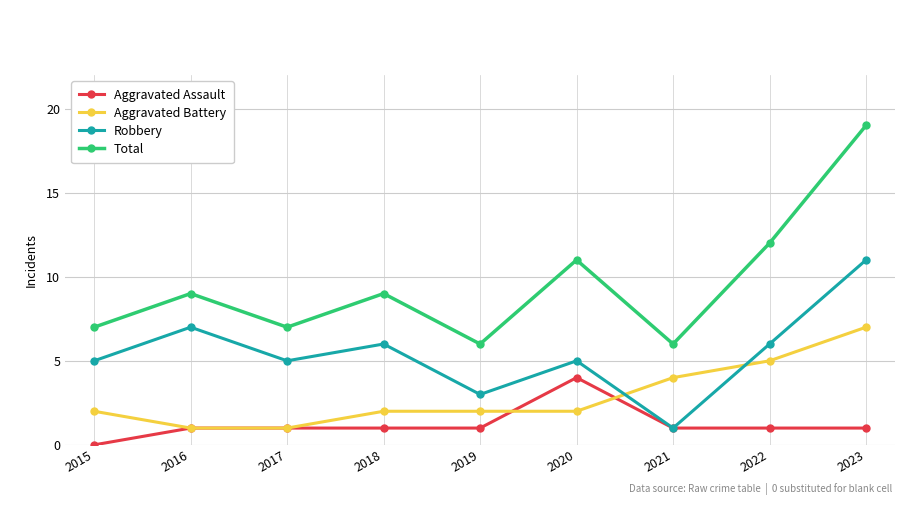

How many categories are shown in the chart?

9